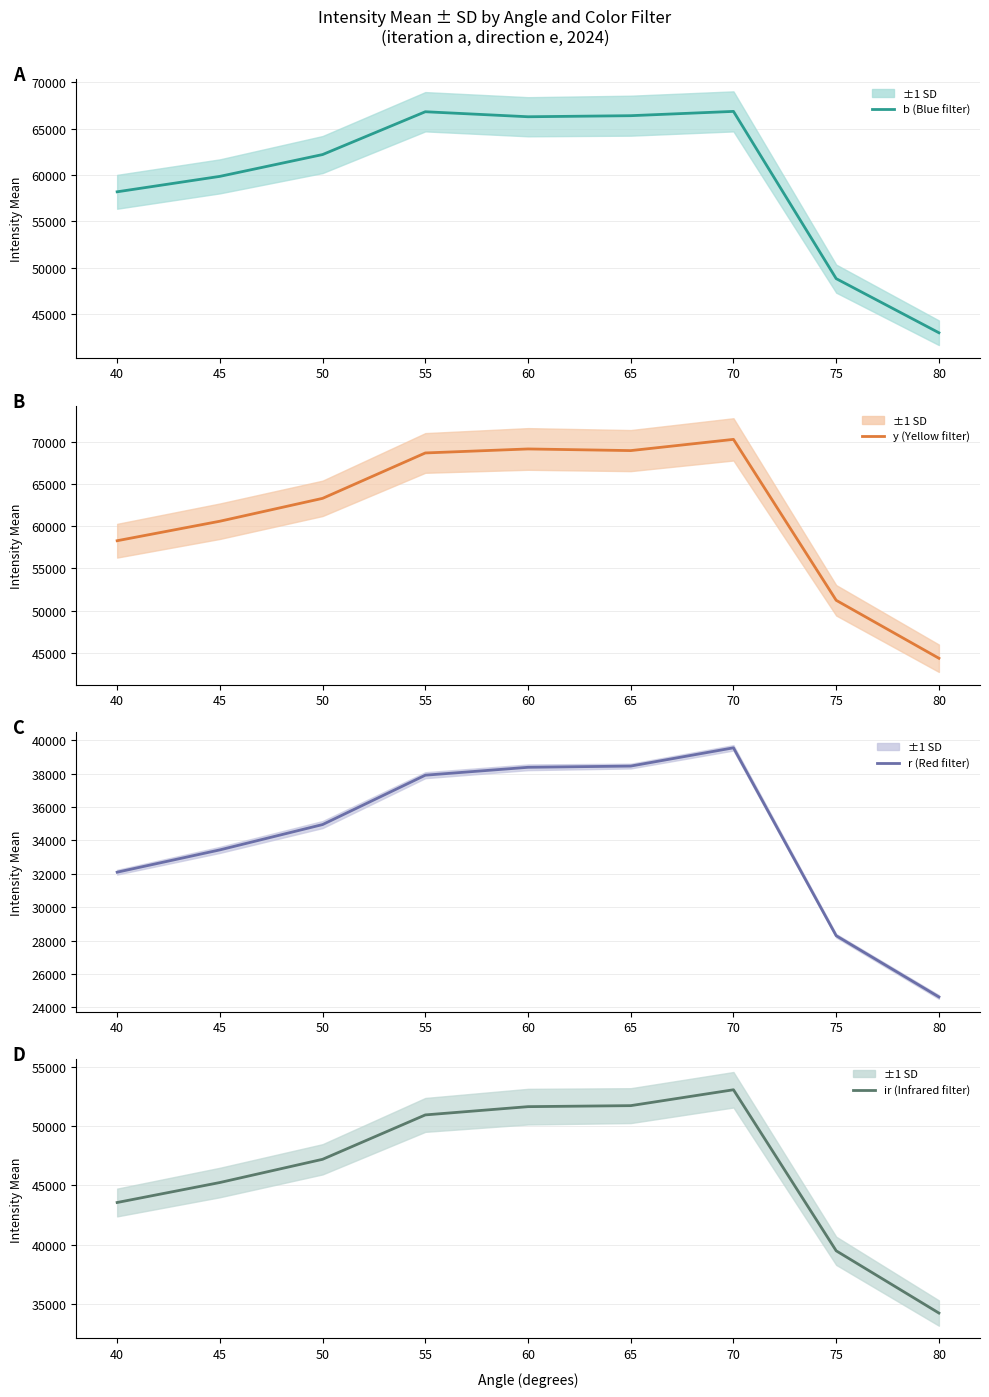

Reading left to right, extract all data points from this chart.

b (Blue filter): 40=58179.2	45=59843.0	50=62193.9	55=66809.5	60=66268.9	65=66383.5	70=66847.0	75=48819.2	80=42985.2
y (Yellow filter): 40=58283.1	45=60597.3	50=63311.6	55=68699.3	60=69174.1	65=68979.5	70=70310.7	75=51212.1	80=44334.1
r (Red filter): 40=32097.0	45=33432.3	50=34949.7	55=37906.1	60=38379.0	65=38452.6	70=39545.4	75=28291.9	80=24624.4
ir (Infrared filter): 40=43552.4	45=45237.3	50=47194.9	55=50936.4	60=51632.7	65=51717.9	70=53056.6	75=39481.2	80=34233.7